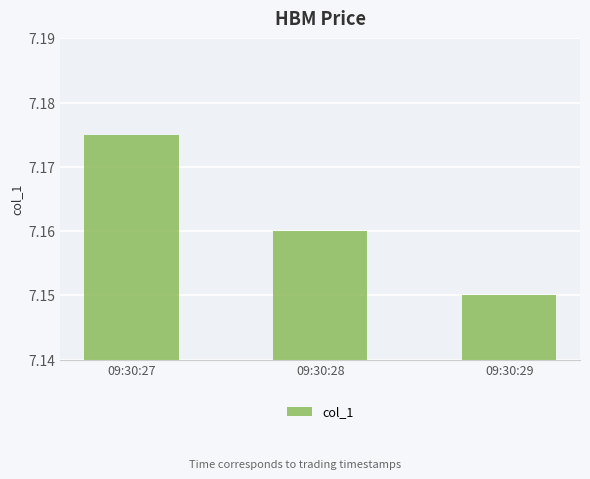

At which label is the value closest to 7?

09:30:29